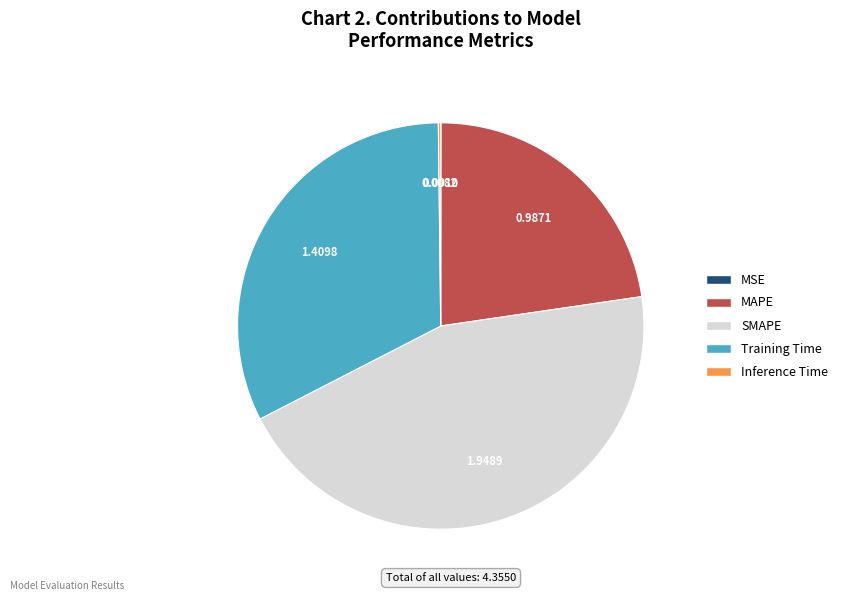

What is the largest slice in the pie chart?

SMAPE